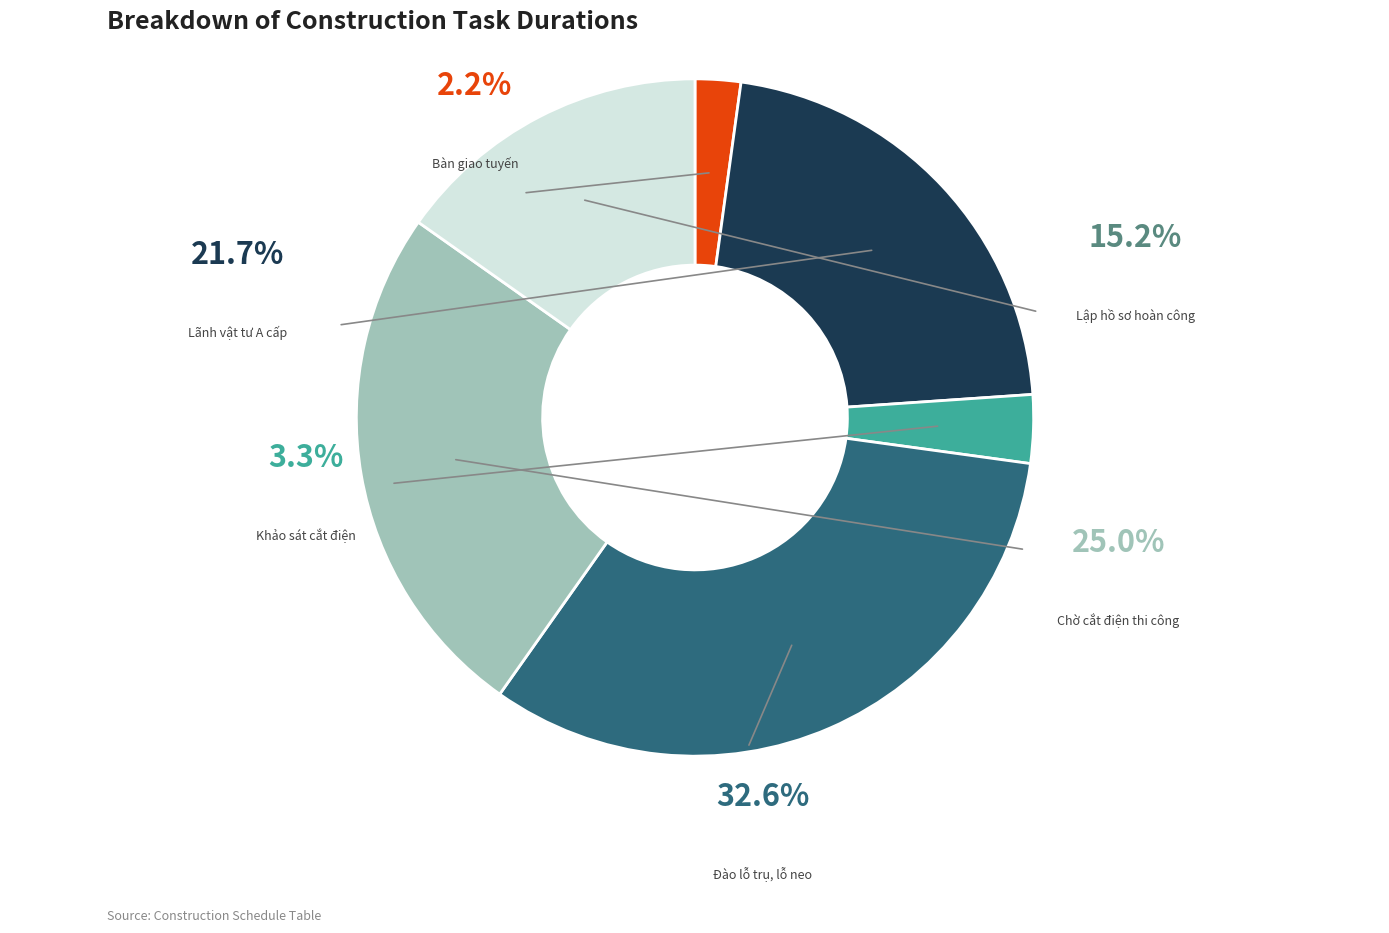

Rank the categories by value from lowest to highest.

Bàn giao tuyến, Khảo sát cắt điện, xác nhận vật tư, Lập hồ sơ hoàn công, tổ chức nghiệm thu, Lãnh vật tư A cấp; mua sắm vật tư, Chờ cắt điện thi công, cắt điện thi công, Đào lỗ trụ, lỗ neo, đóng cọc tiếp địa